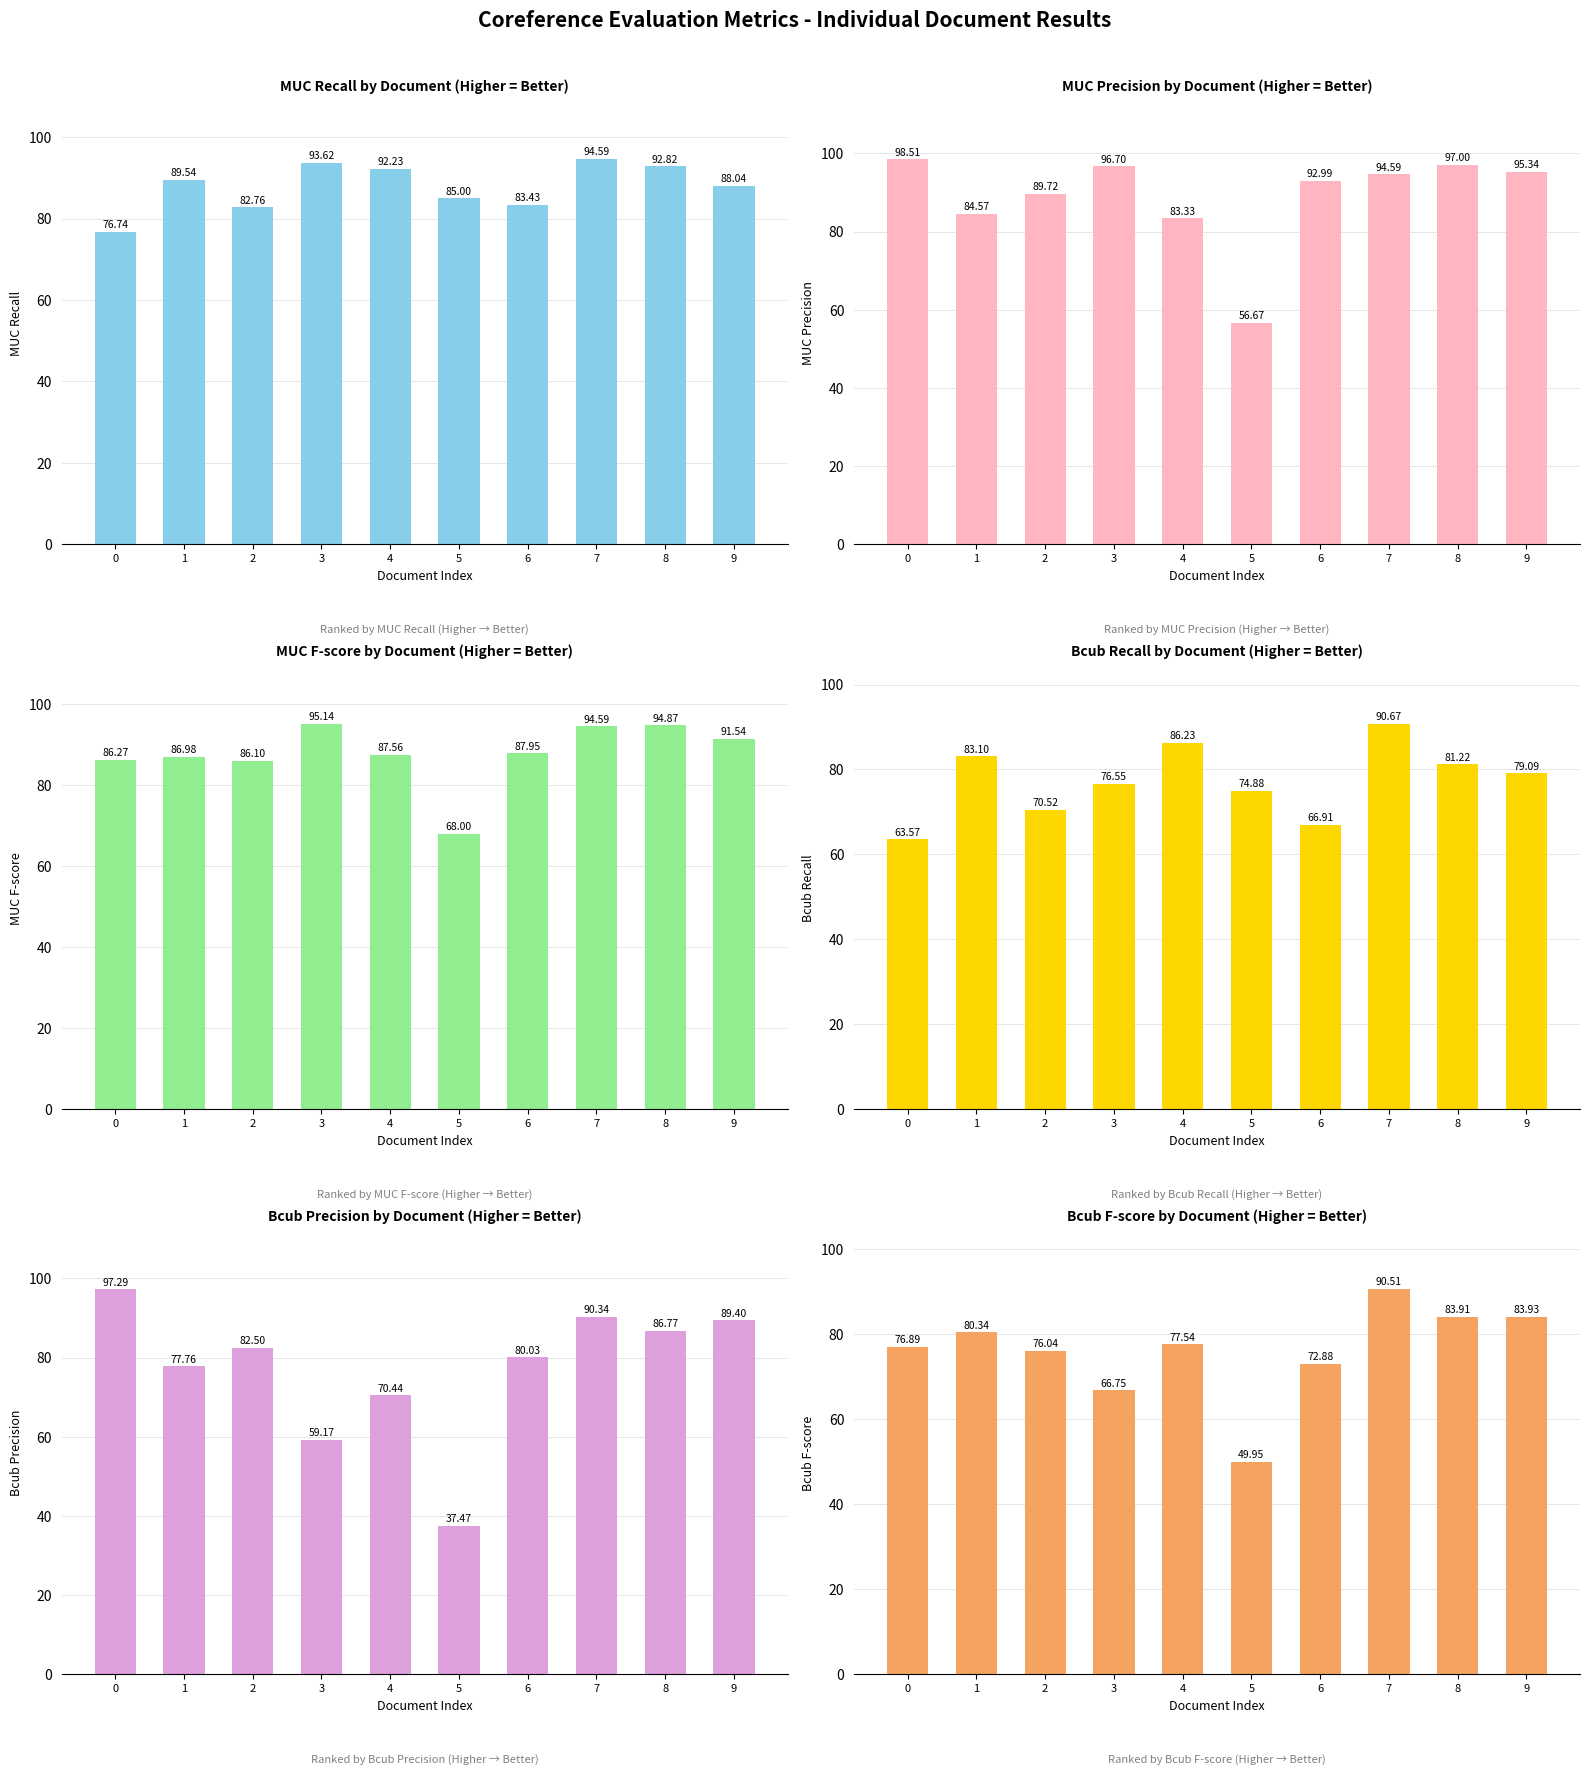

How many data points does each series have?

10